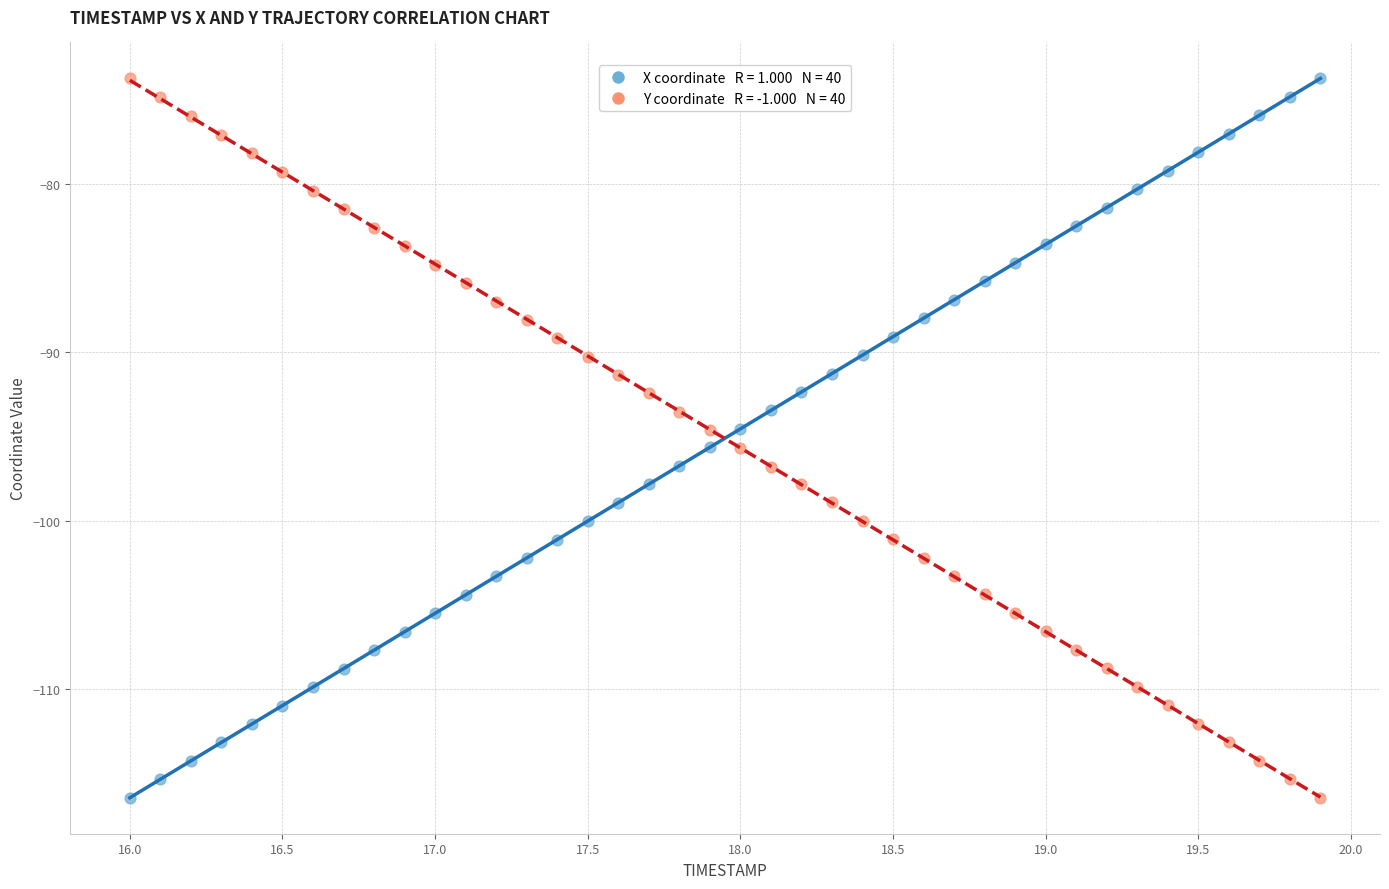

Across all data points, what is the range of Y values (max minus min)?

42.7